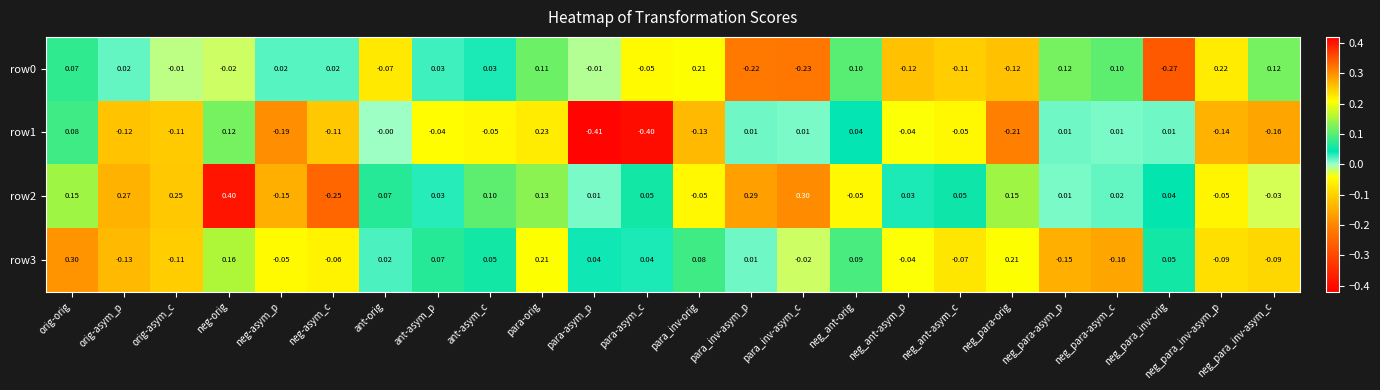

At which category is the sum across all series the highest?

para-orig